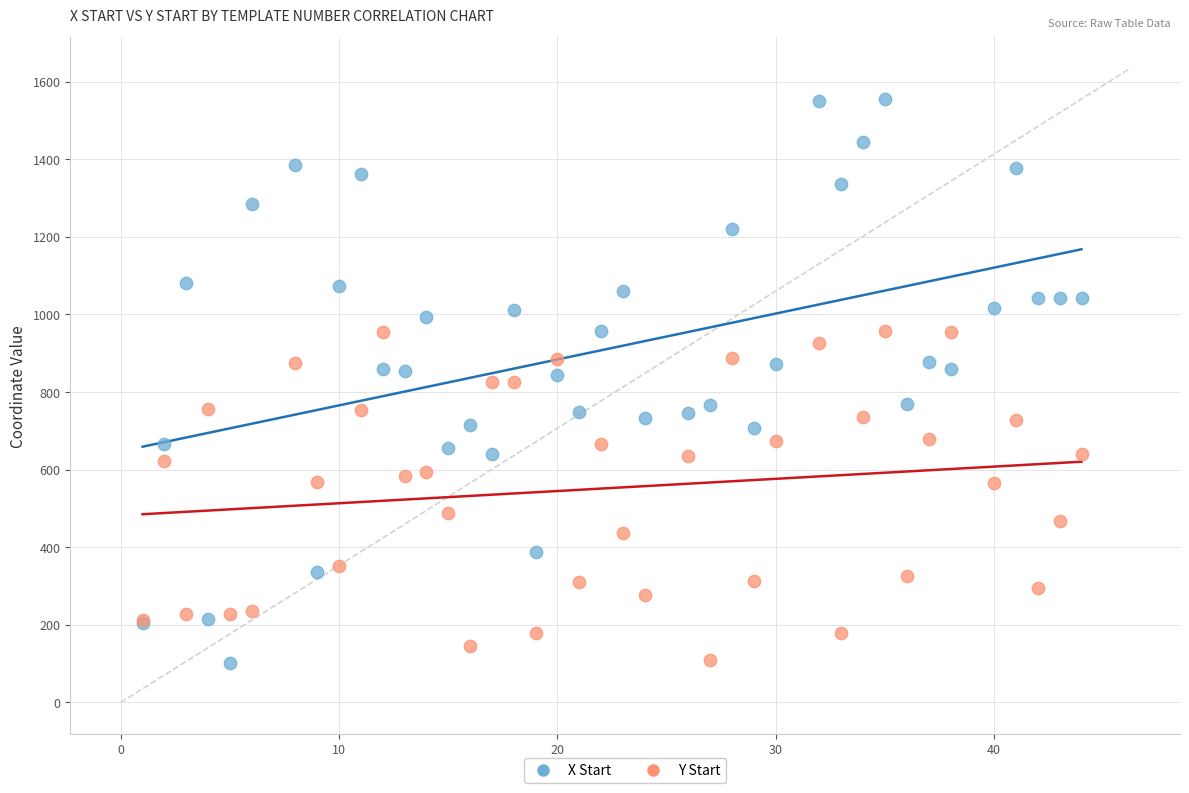

What is the X range (max minus min) for the scatter plot?

43